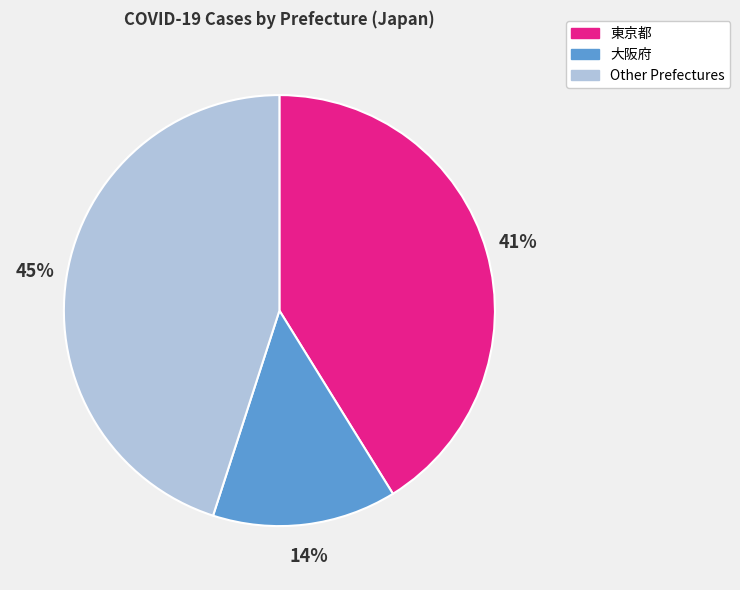

Is there a majority slice in this chart?

No